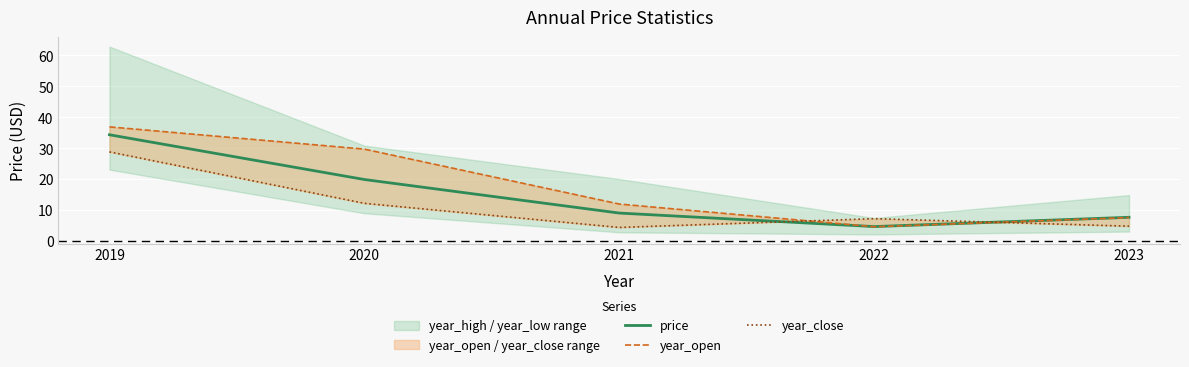

How many data points in year_close are above 7?

3